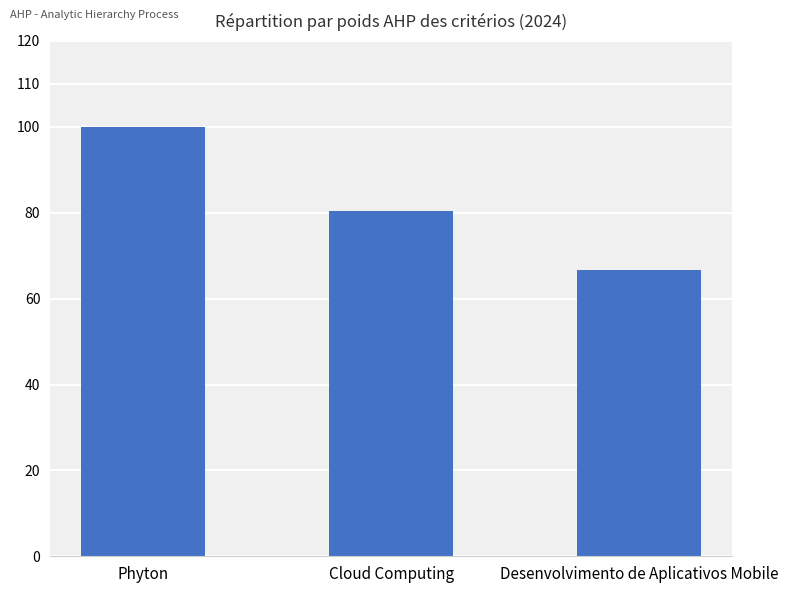

Is it true that the value at Desenvolvimento de Aplicativos Mobile is 104.6?

False